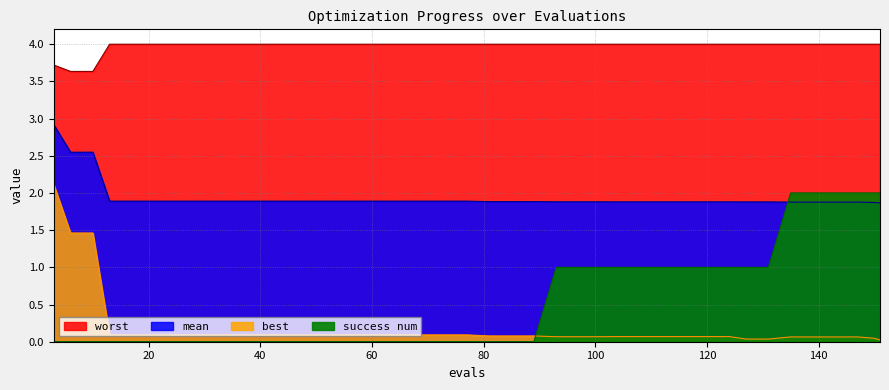

True or false: mean and best cross at least once.

False